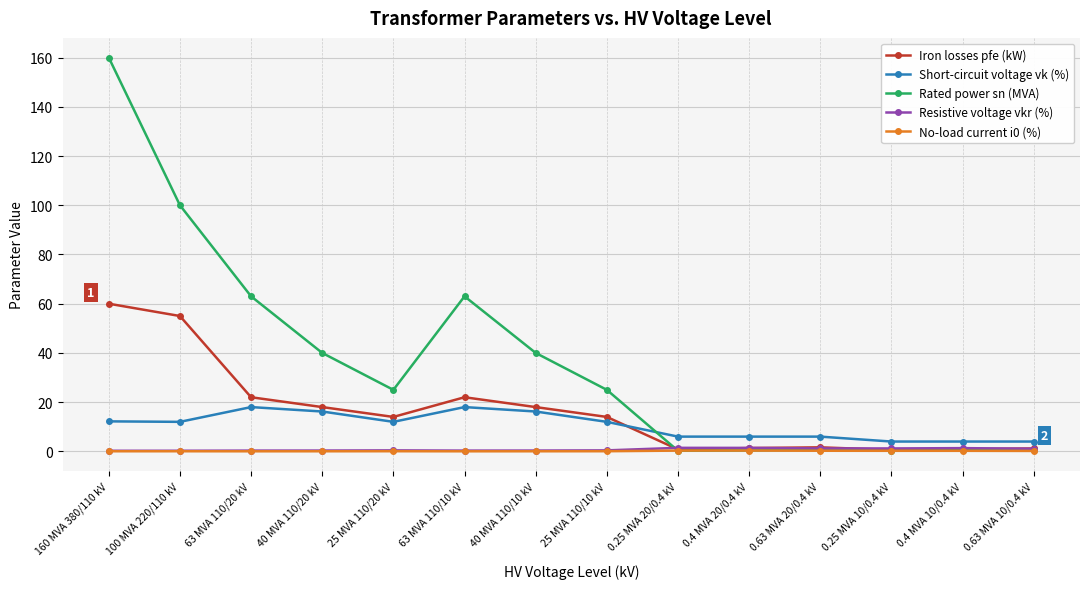

True or false: Iron losses pfe (kW) and Short-circuit voltage vk (%) cross at least once.

True